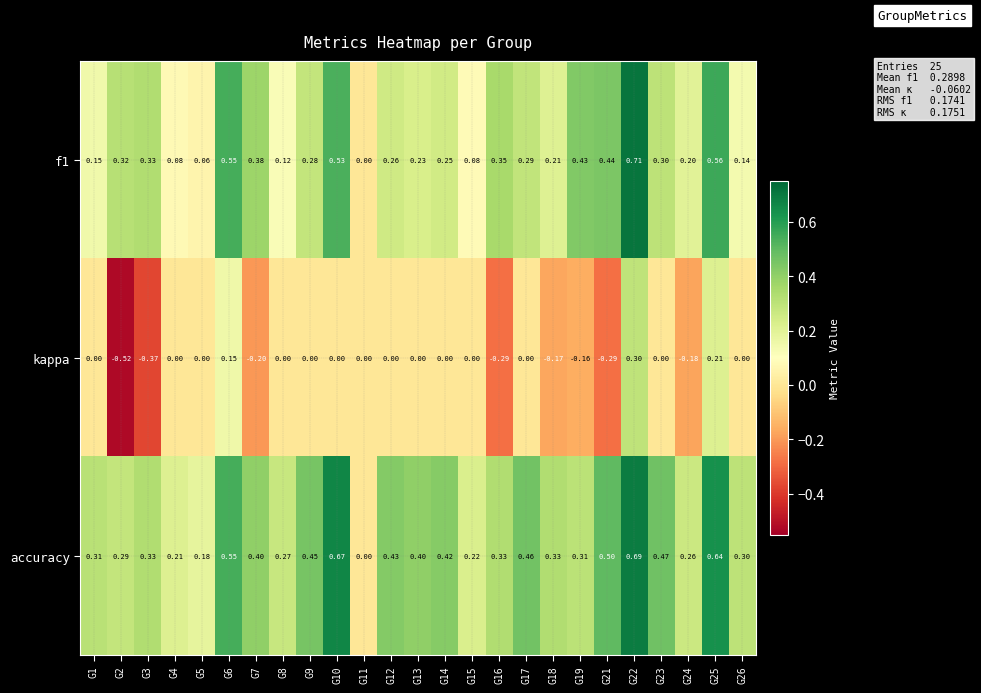

Which series has the largest total across all categories?

accuracy